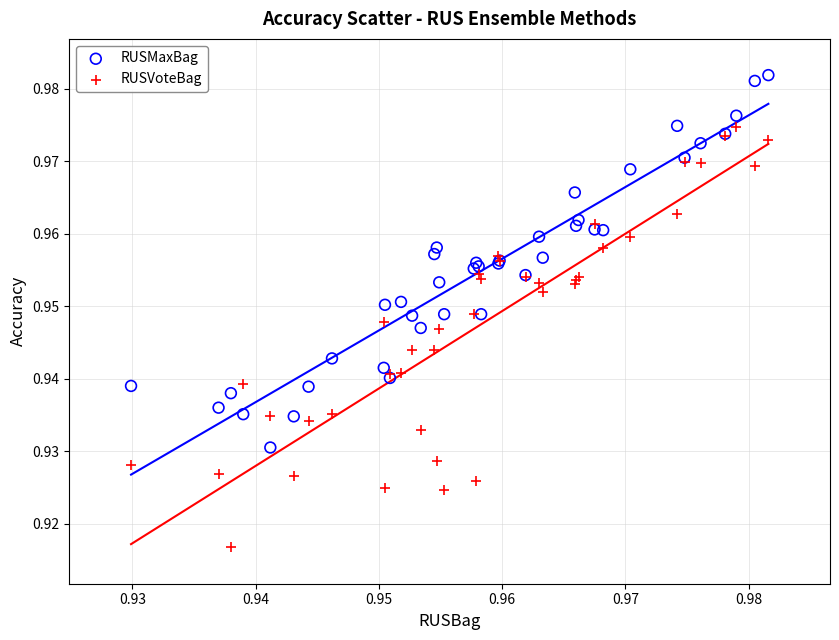

Which series has the widest spread of Y values?

RUSVoteBag